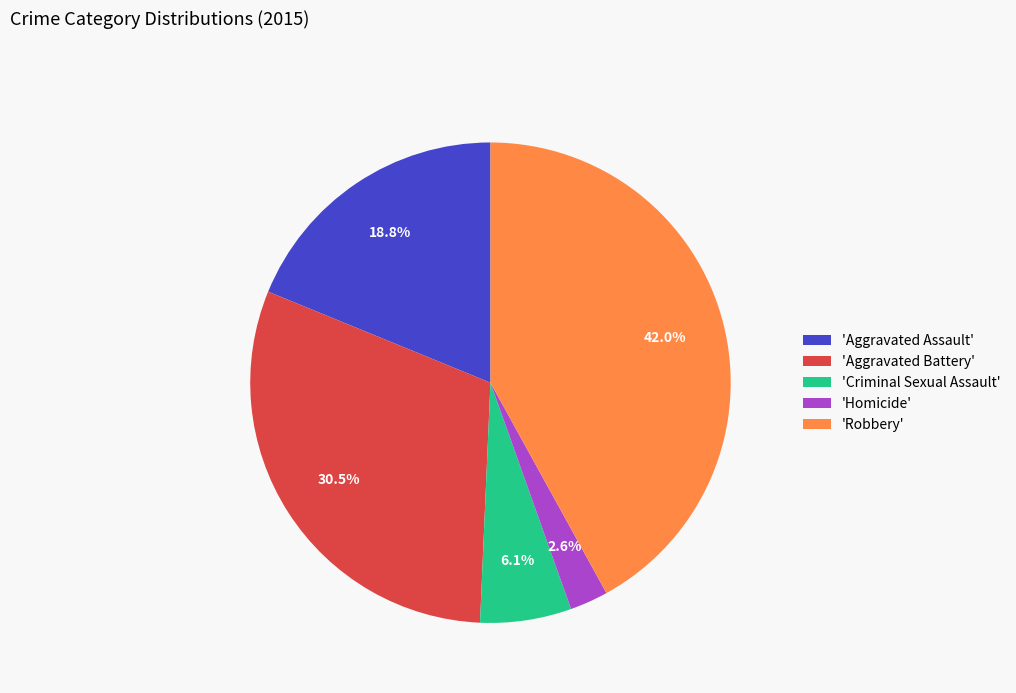

Does 'Robbery' represent more than half of the total?

No